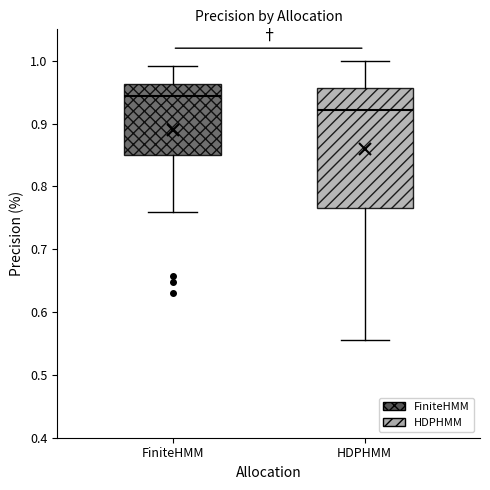

Which box's median line is the lowest?

HDPHMM